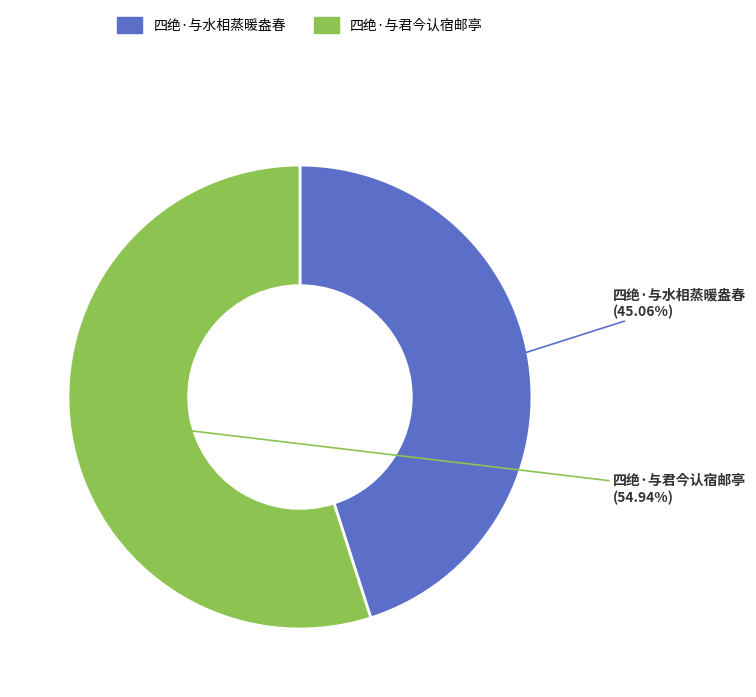

Is the sum of 四绝·与君今认宿邮亭 and 四绝·与水相蒸暖盎春 greater than half?

Yes